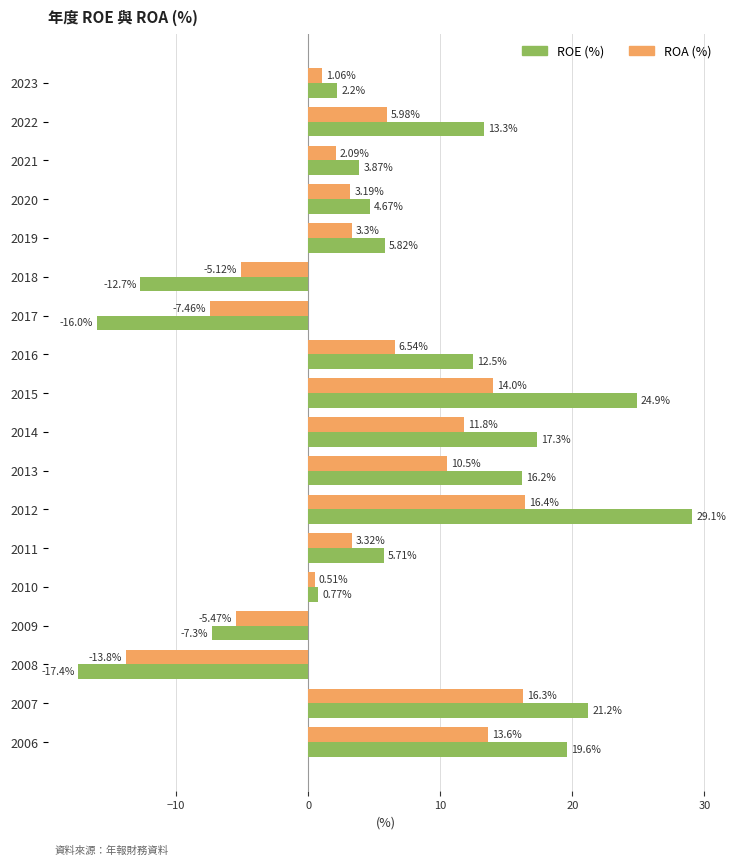

What is the difference between the highest and lowest values at 2010?

0.3